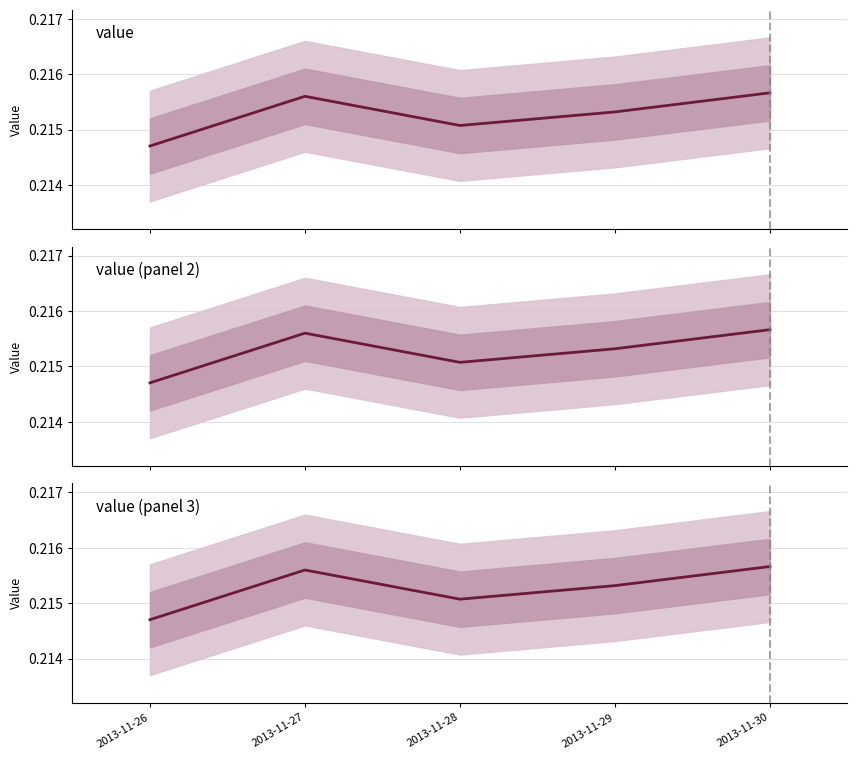

Rank the categories by value from highest to lowest.

2013-11-30, 2013-11-27, 2013-11-29, 2013-11-28, 2013-11-26